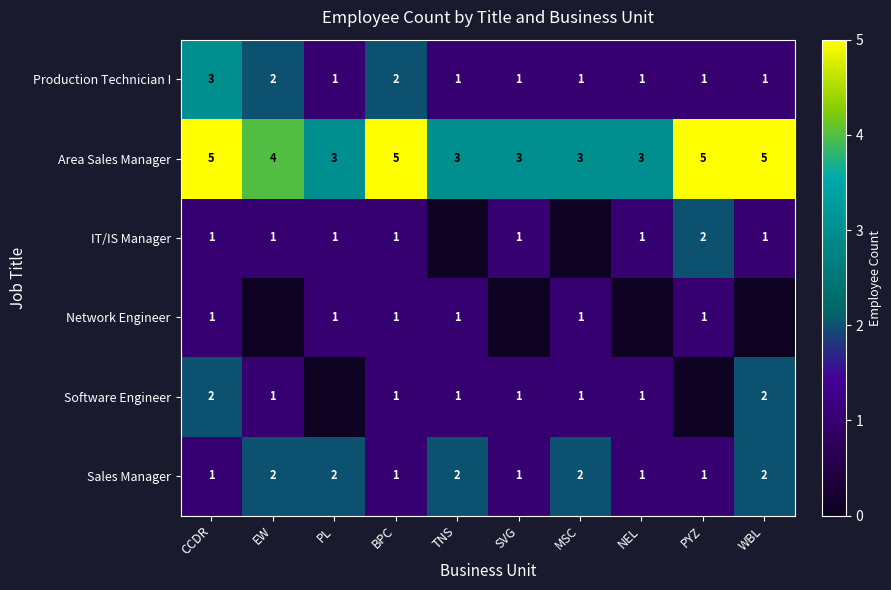

Which series has the widest spread of values?

Production Technician I